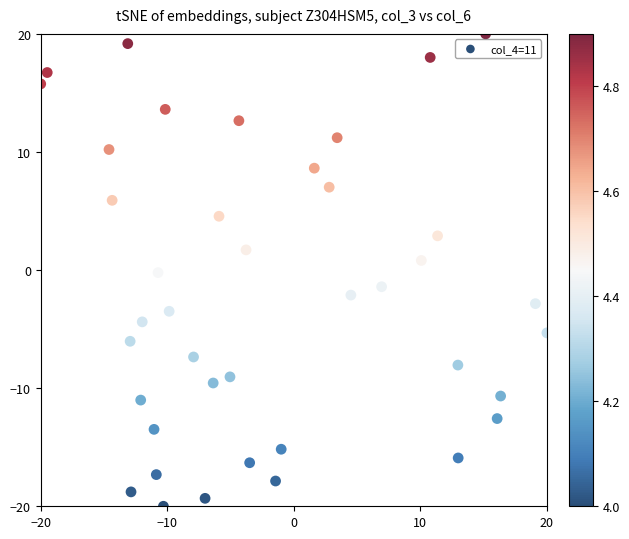

What is the range of Y values (max minus min)?

40.0